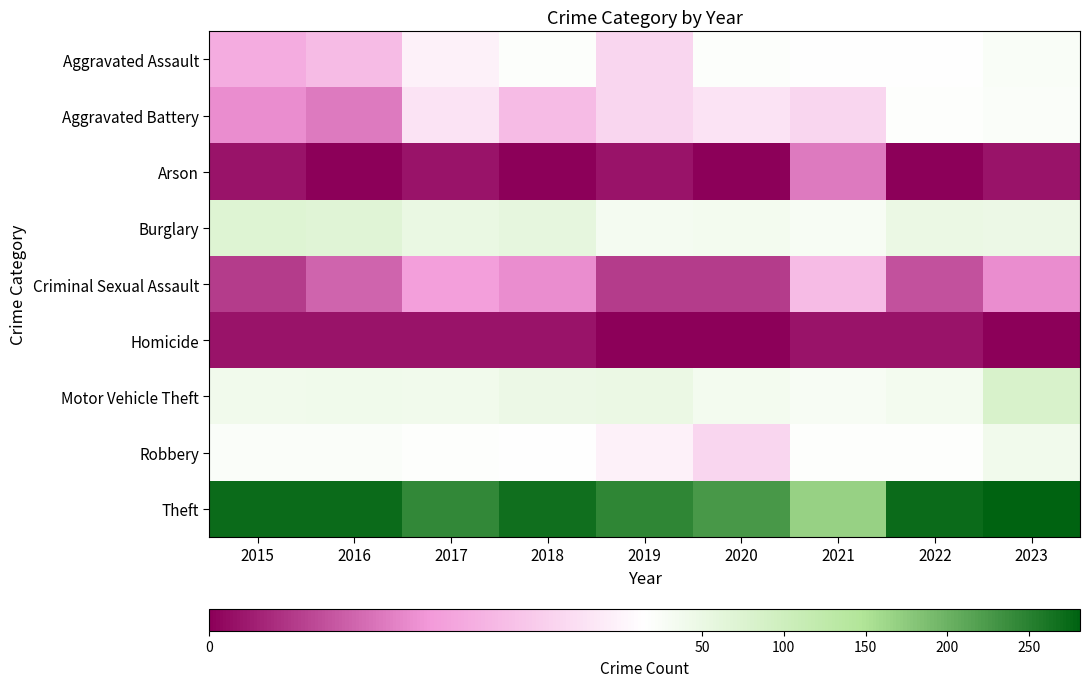

Reading left to right, list all the values displayed in this chart.

Aggravated Assault: 2015=9	2016=10	2017=14	2018=20	2019=12	2020=20	2021=17	2022=16	2023=25
Aggravated Battery: 2015=7	2016=6	2017=13	2018=10	2019=12	2020=13	2021=12	2022=18	2023=22
Arson: 2015=1	2016=0	2017=1	2018=0	2019=1	2020=0	2021=6	2022=0	2023=1
Burglary: 2015=73	2016=67	2017=52	2018=58	2019=32	2020=35	2021=29	2022=49	2023=47
Criminal Sexual Assault: 2015=3	2016=5	2017=8	2018=7	2019=3	2020=3	2021=10	2022=4	2023=7
Homicide: 2015=1	2016=1	2017=1	2018=1	2019=0	2020=0	2021=1	2022=1	2023=0
Motor Vehicle Theft: 2015=39	2016=42	2017=39	2018=48	2019=49	2020=34	2021=28	2022=35	2023=82
Robbery: 2015=22	2016=23	2017=18	2018=15	2019=14	2020=12	2021=19	2022=18	2023=38
Theft: 2015=272	2016=271	2017=242	2018=268	2019=245	2020=225	2021=167	2022=272	2023=281